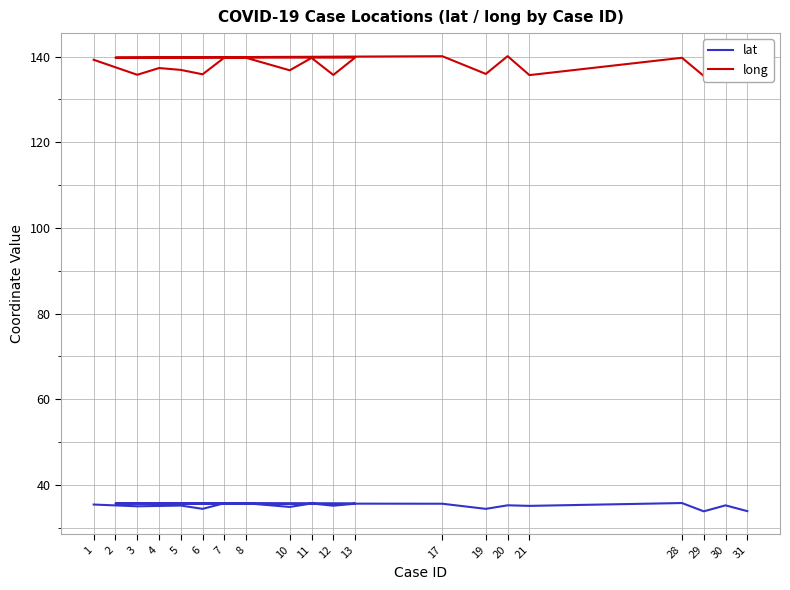

Reading right to left, transcribe all the data shown in this chart.

lat: 31=33.9	30=35.2	29=33.8	28=35.8	21=35.1	20=35.2	19=34.4	17=35.6	2=35.7	13=35.6	12=35.1	11=35.7	10=34.9	8=35.7	7=35.7	6=34.4	5=35.2	4=35.1	3=35.0	1=35.4
long: 31=135.5	30=140.2	29=135.5	28=139.7	21=135.7	20=140.1	19=136.0	17=140.1	2=139.8	13=139.8	12=135.7	11=139.7	10=136.8	8=139.7	7=139.8	6=135.9	5=136.9	4=137.3	3=135.8	1=139.3